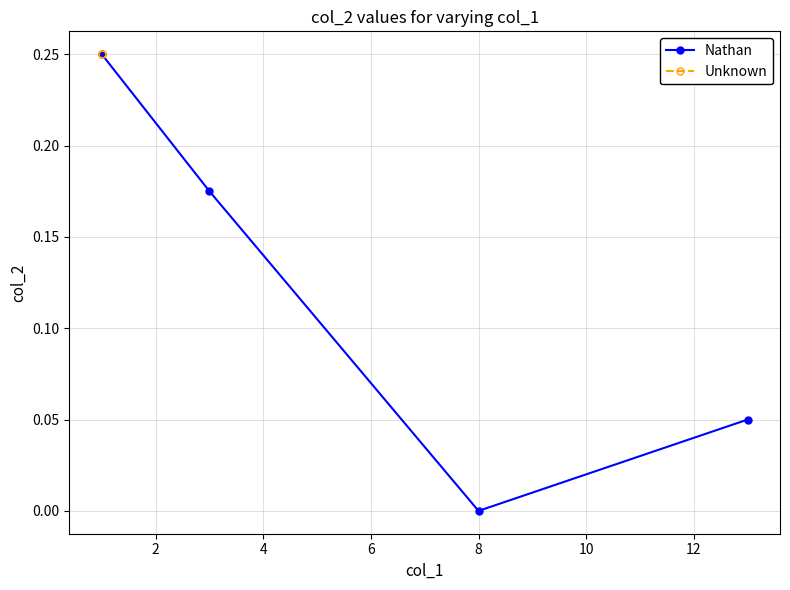

True or false: Nathan and Unknown intersect in this chart.

False